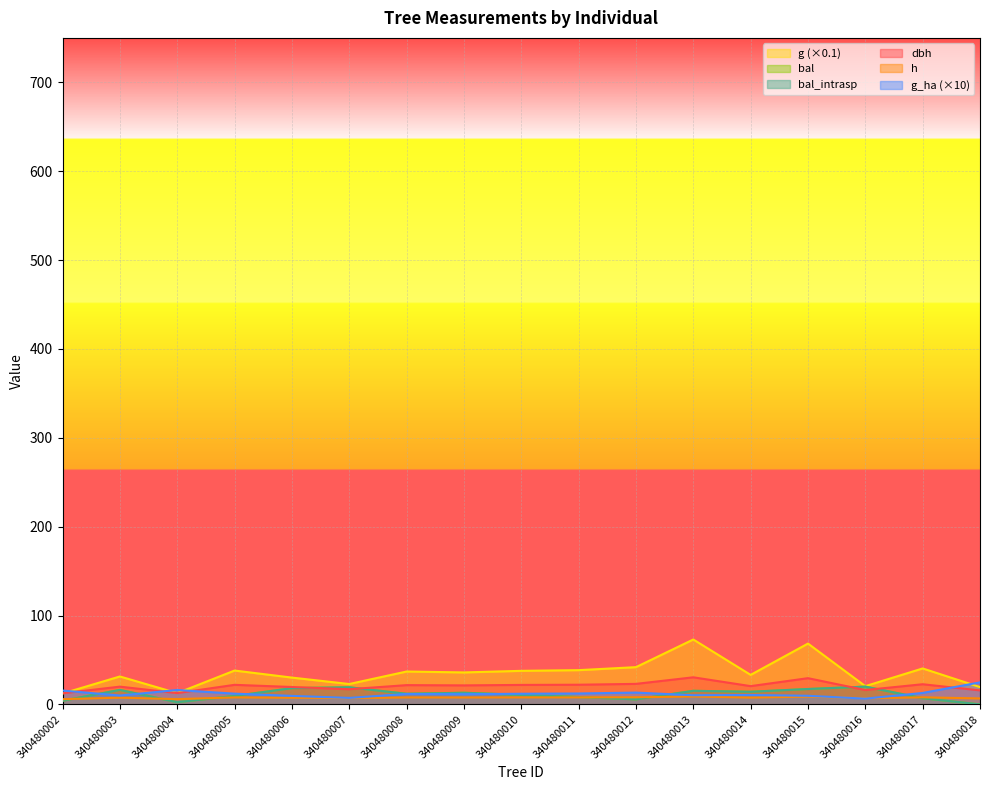

Count the number of categories in the chart.

17